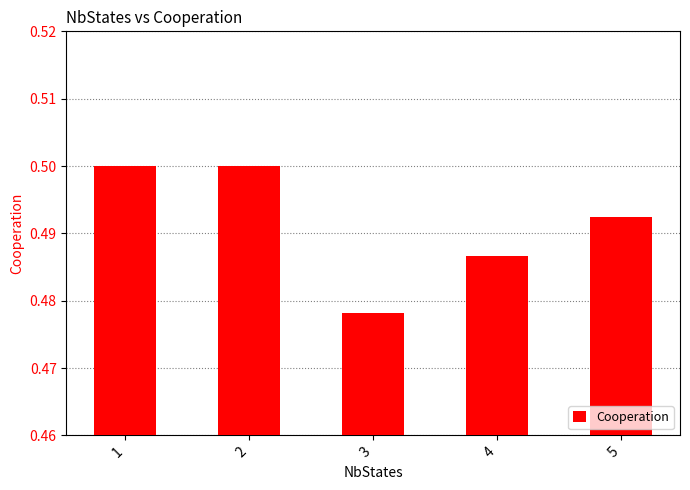

How many bars are there in total?

5